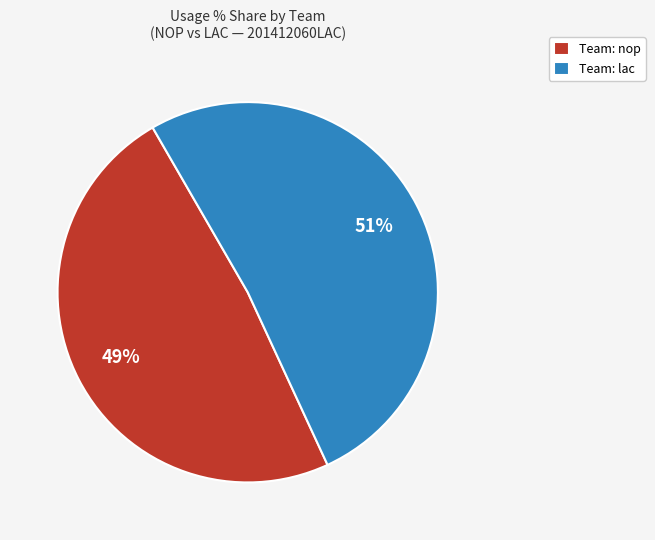

Which category accounts for the majority?

Team: lac